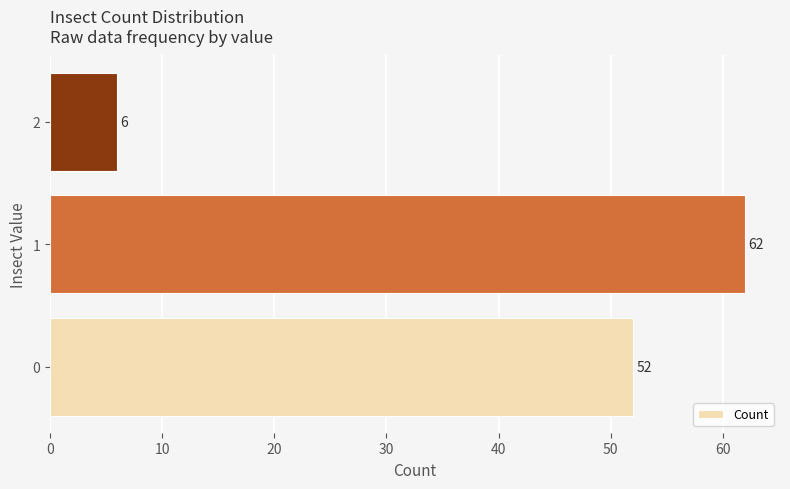

Rank the categories by value from highest to lowest.

1, 0, 2